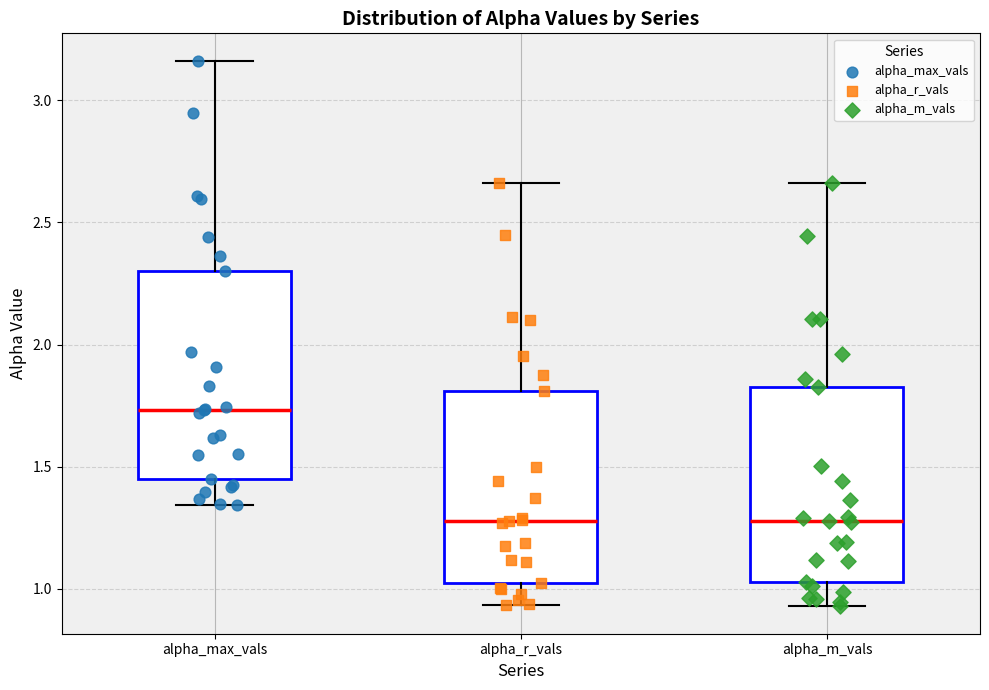

Which box's median line is the highest?

alpha_max_vals